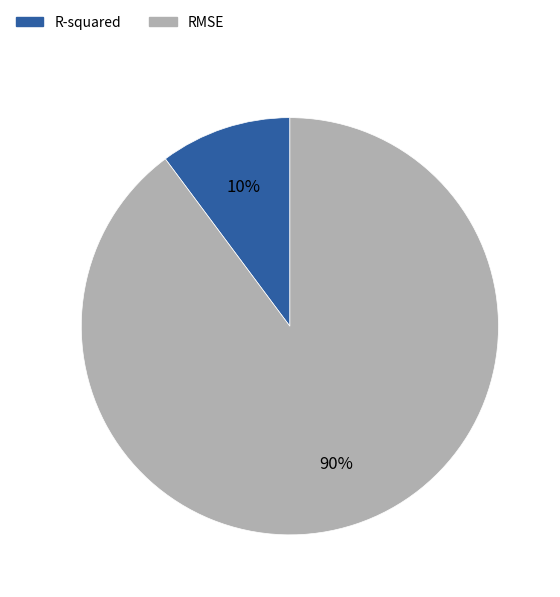

What is the smallest slice in the pie chart?

R-squared